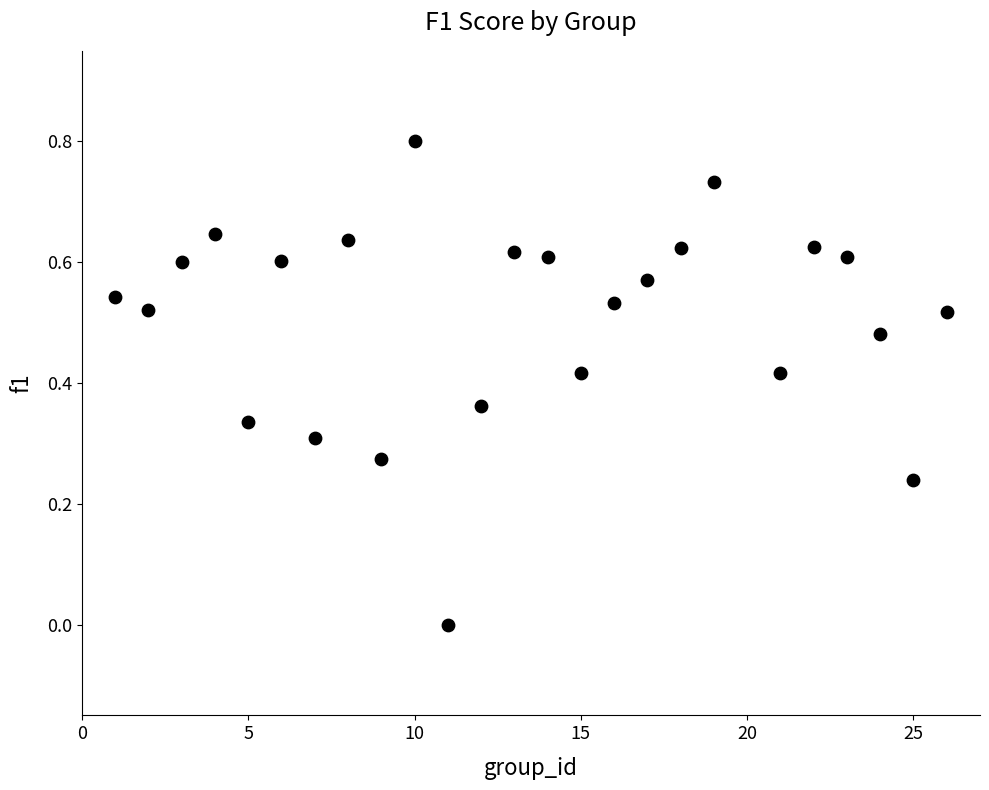

What is the range of Y values (max minus min)?

0.8